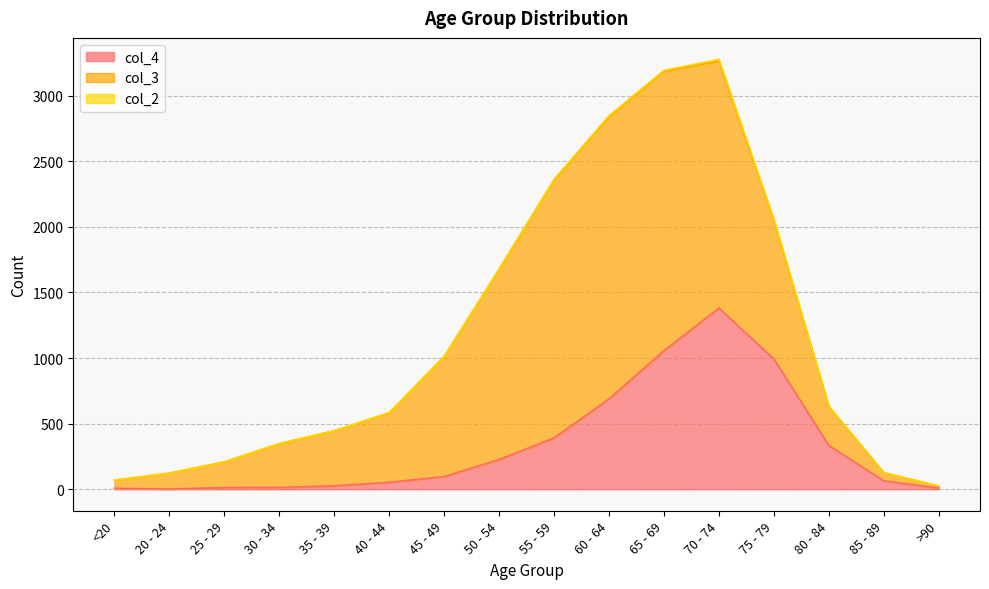

Reading right to left, what are all the values shown in this chart?

col_4: 9	64	333	993	1381	1057	689	392	227	97	53	26	14	13	2	7
col_3: 15	62	296	1053	1882	2130	2151	1965	1450	915	530	420	333	196	121	62
col_2: 0	1	4	12	14	6	8	6	3	1	1	1	2	0	0	1